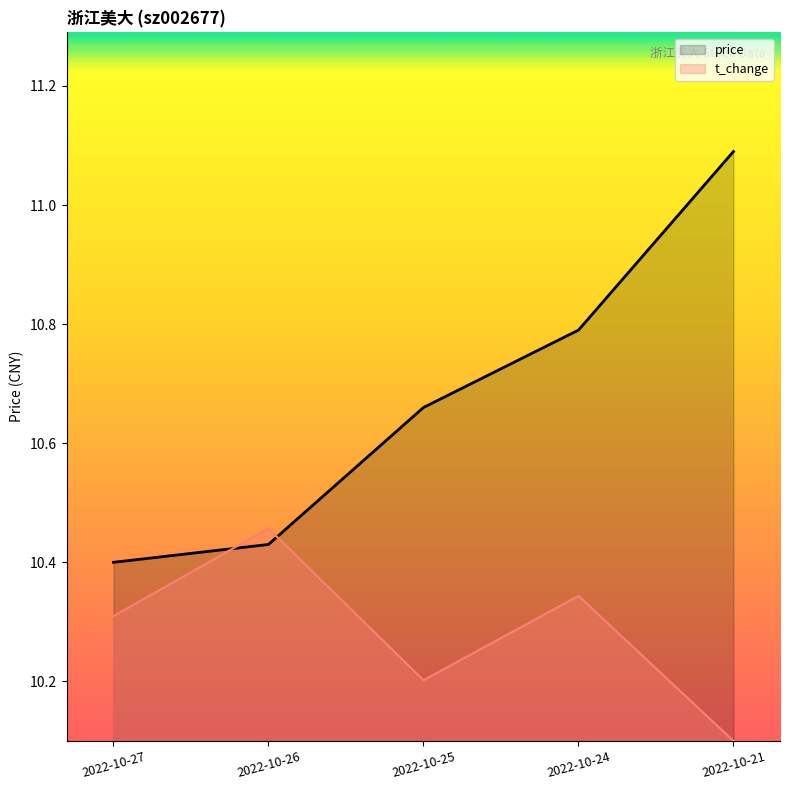

List the series in order of their peak value, highest first.

price, t_change